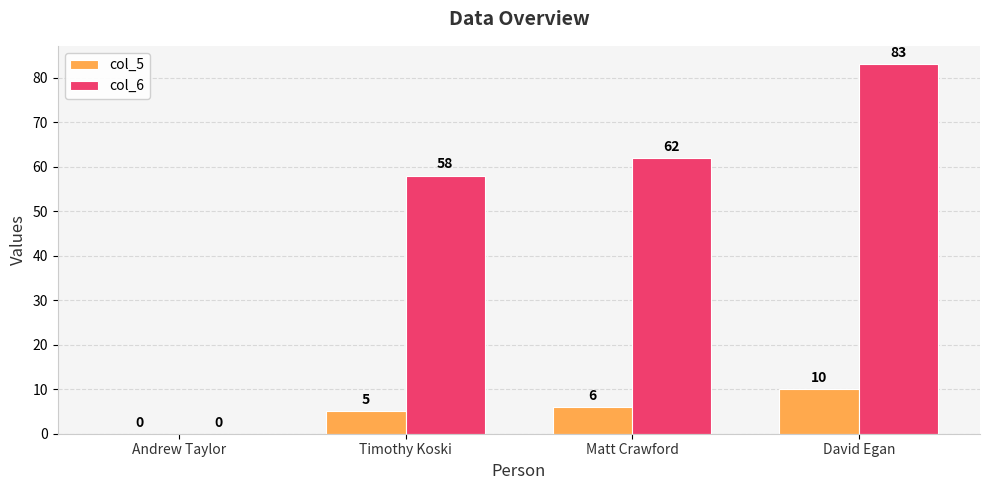

Which series has the widest spread of values?

col_6